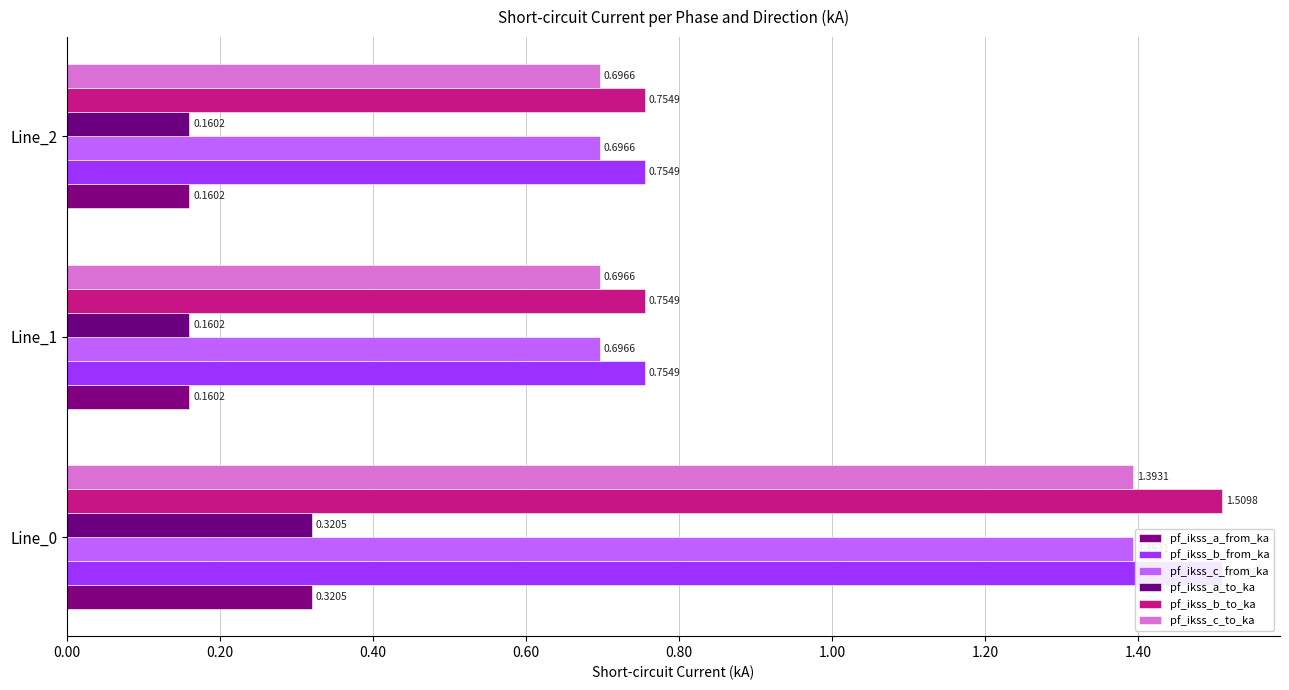

Which series has the widest spread of values?

pf_ikss_b_to_ka